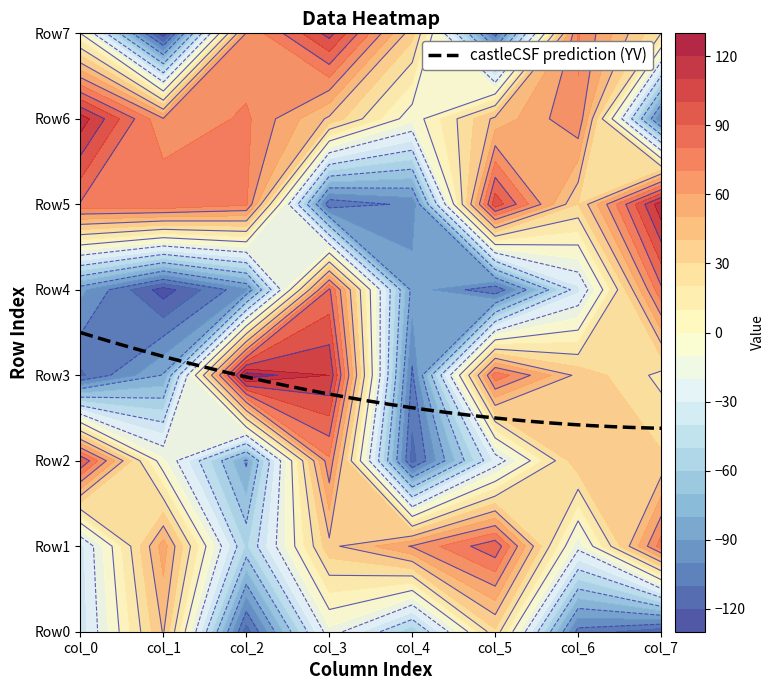

Reading left to right, what are all the values shown in this chart?

Row0: -36	41	-115	-13	-57	28	-104	-117
Row1: -34	55	-52	37	61	88	-16	75
Row2: 91	-8	-82	68	-114	-28	38	32
Row3: -112	-79	126	110	-102	77	37	17
Row4: -87	-125	-92	82	-84	-109	-33	78
Row5: 79	80	72	-108	-97	97	30	117
Row6: 116	61	72	38	-7	43	69	-100
Row7: 0	-127	61	104	34	-105	71	20